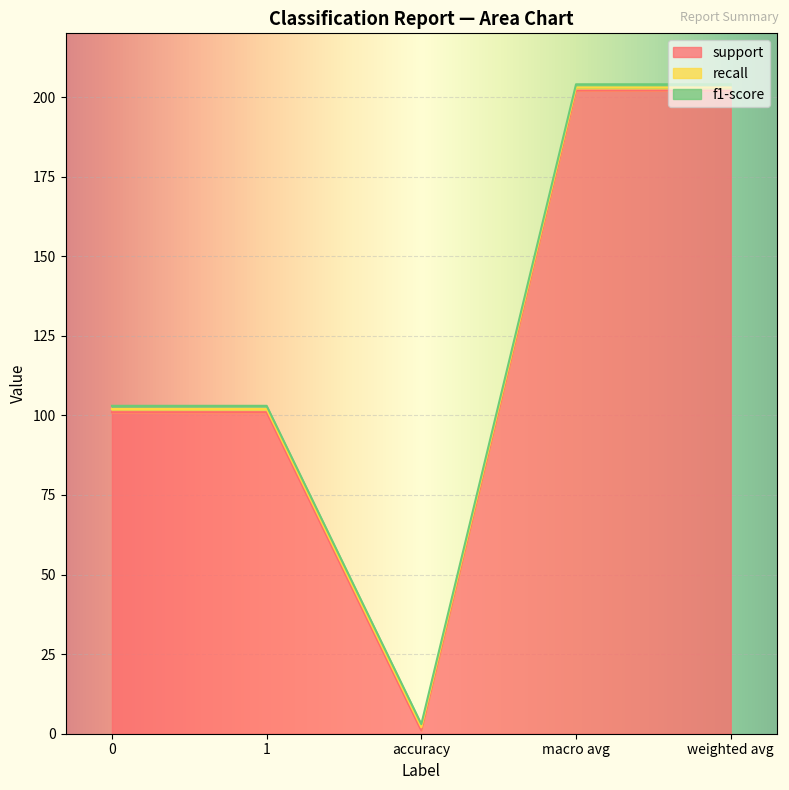

True or false: f1-score and recall cross at least once.

False